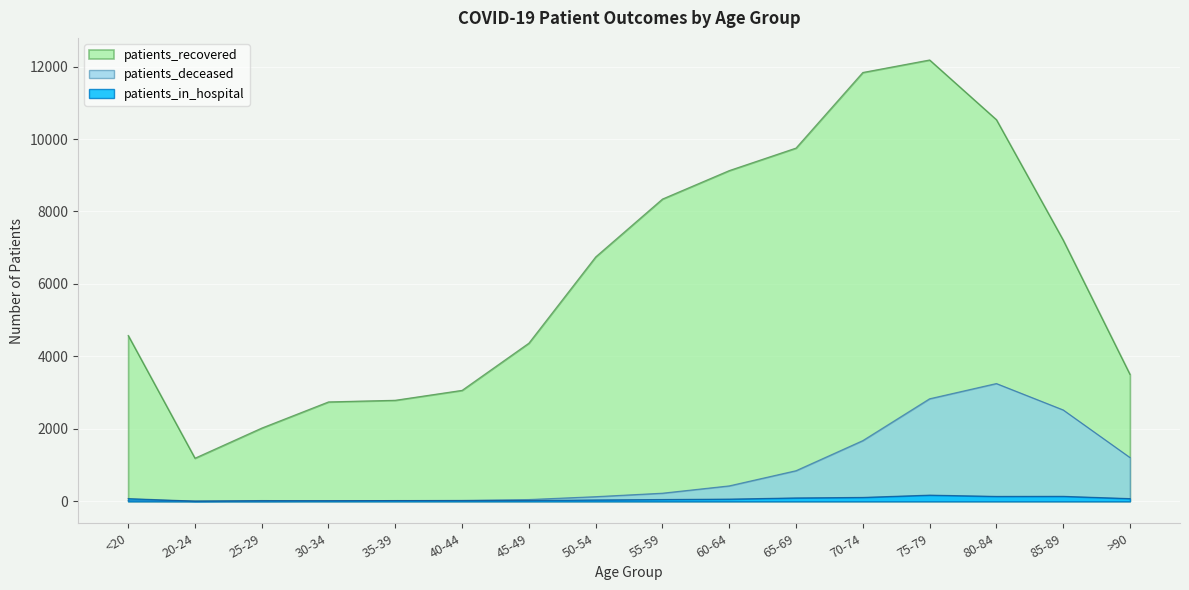

Is it true that patients_deceased equals 16 at <20?

True